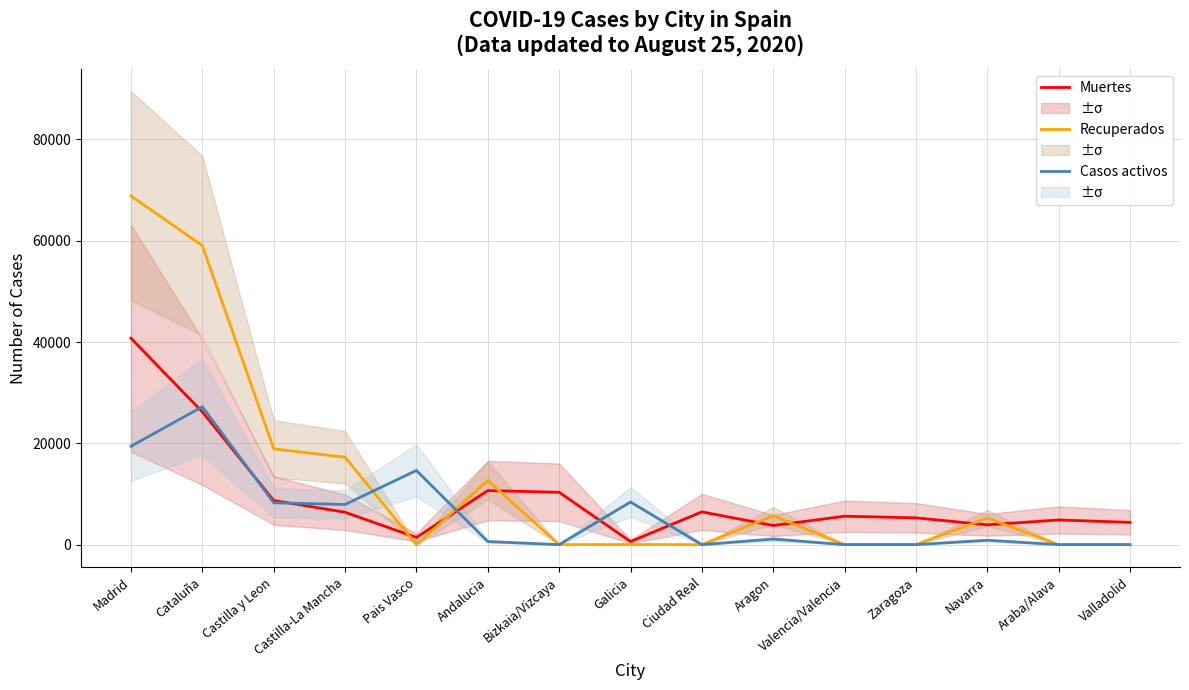

Where is Casos activos nearest to the value 13614?

Pais Vasco